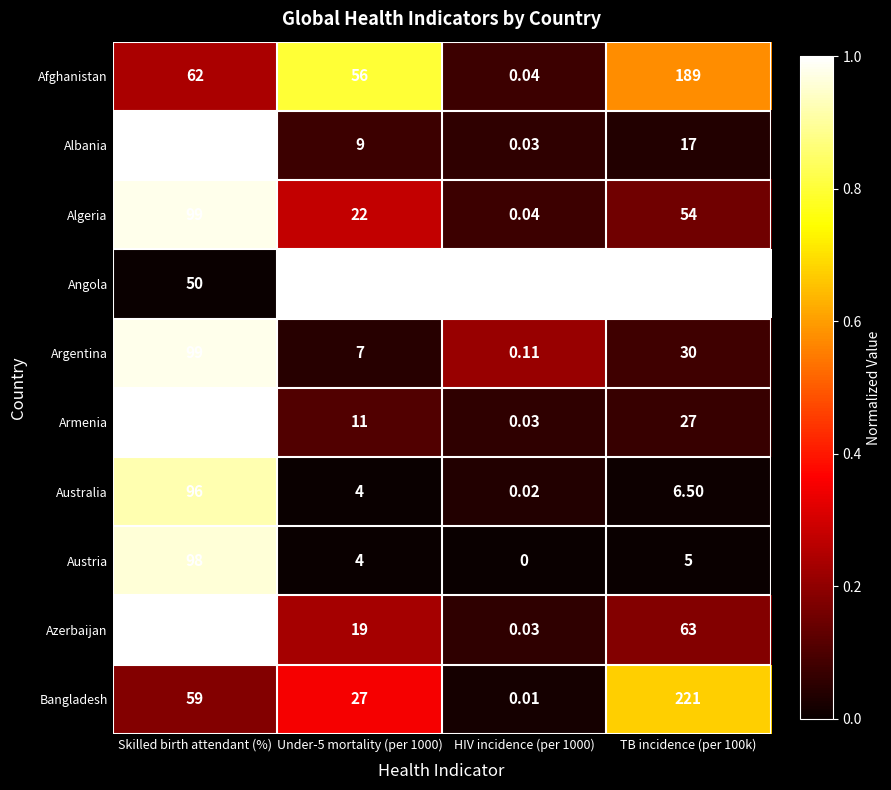

Which series has the widest spread of values?

Angola